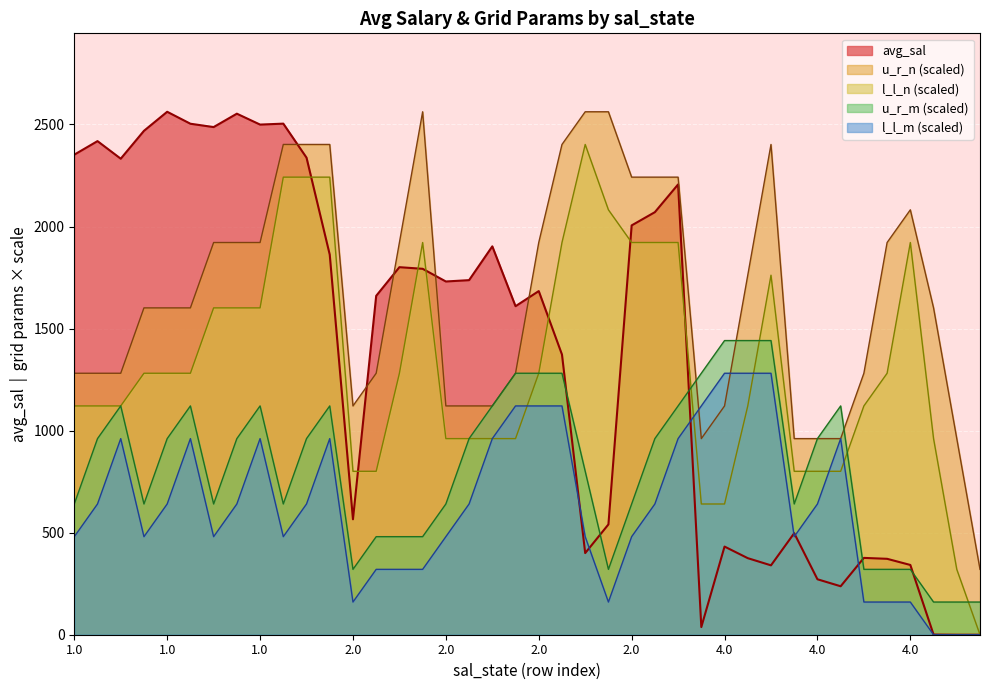

What is the difference between the maximum and second lowest values in the u_r_n series?

1601.4